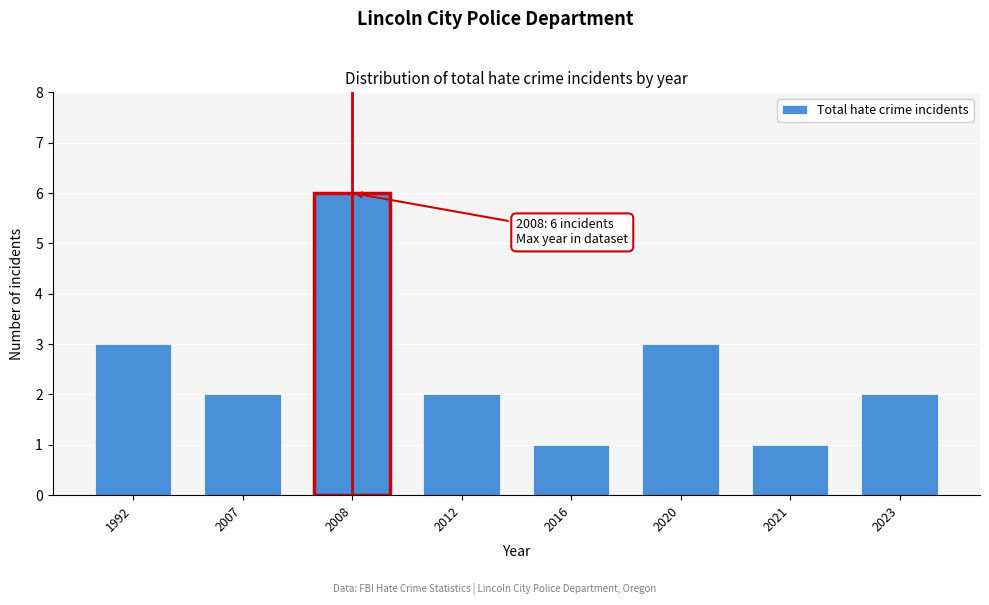

Reading left to right, what are all the values shown in this chart?

3	2	6	2	1	3	1	2